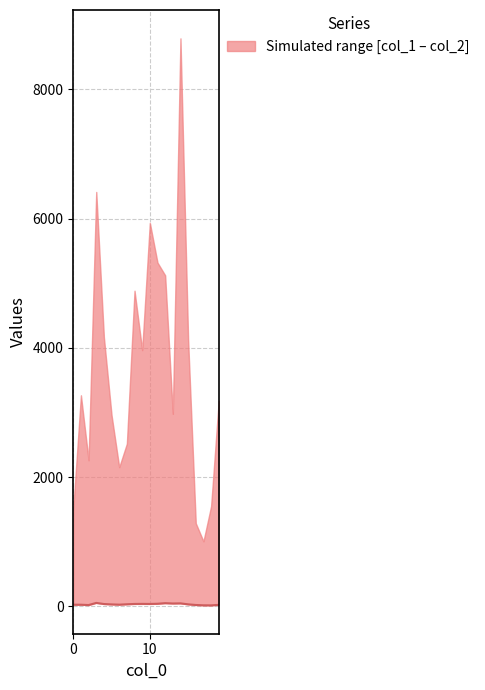

Which has a higher value, 0 or 15?

15